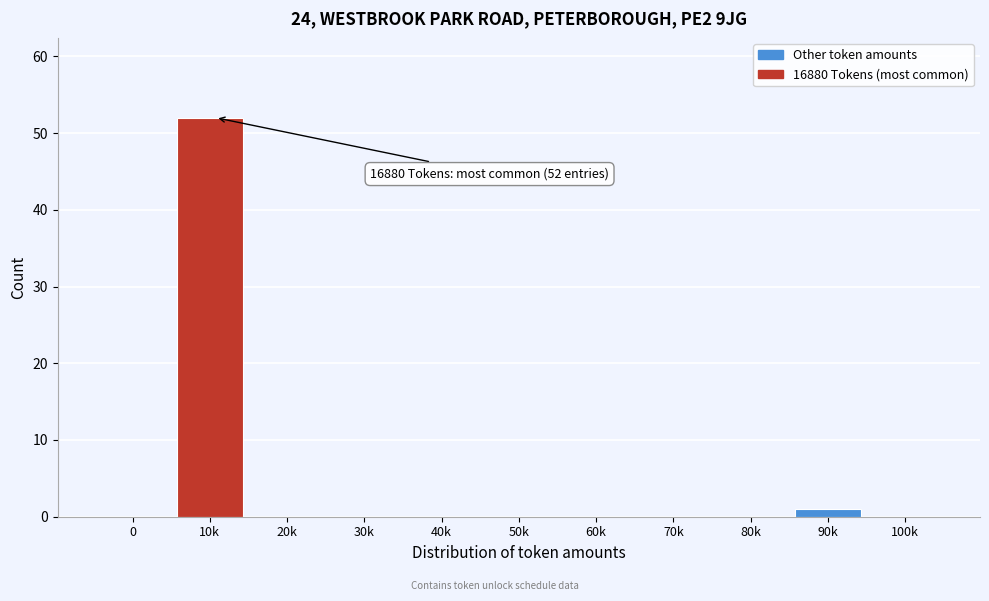

Reading right to left, what are all the values shown in this chart?

100k=0	90k=1	80k=0	70k=0	60k=0	50k=0	40k=0	30k=0	20k=0	10k=52	0=0